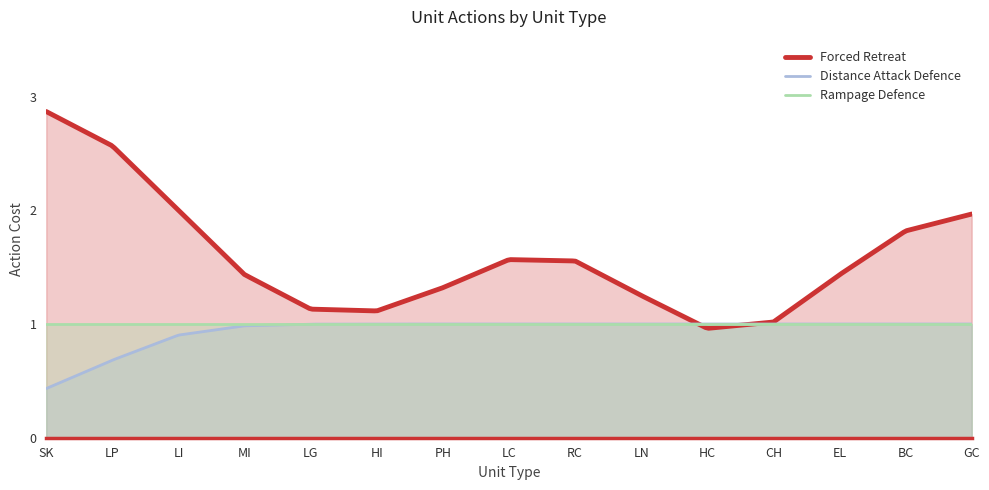

The Rampage Defence series shows 1 at BC. True or false?

True